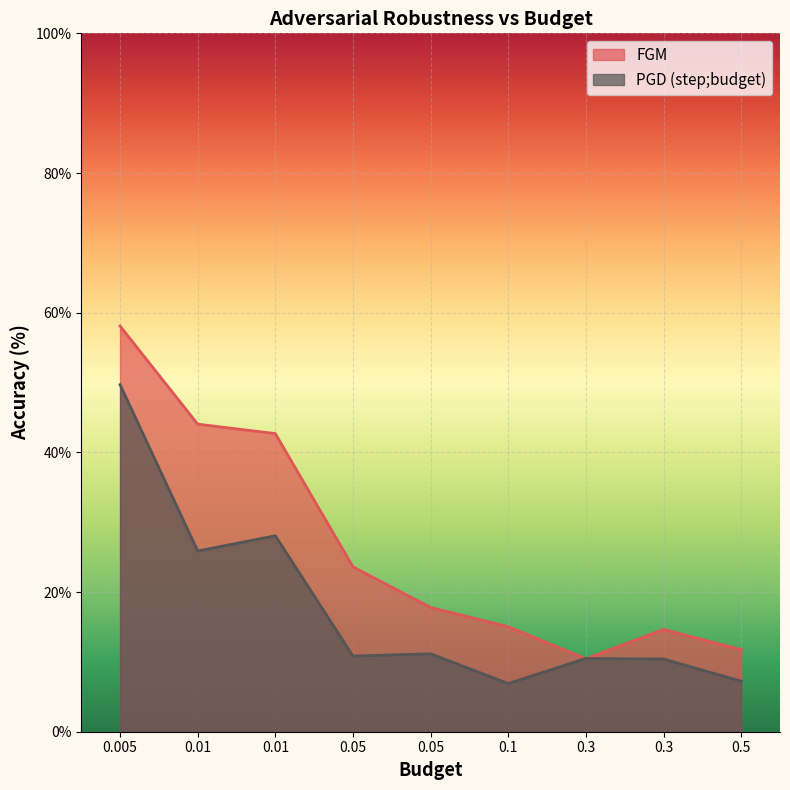

At which label is PGD (step;budget) closest to 28?

0.01